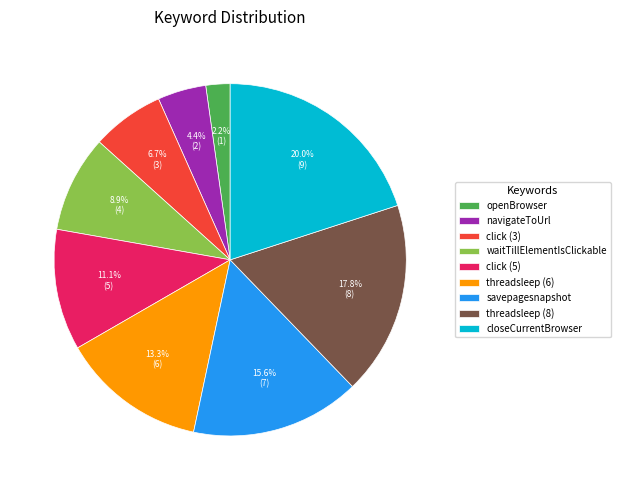

Approximately how many times larger is the value at waitTillElementIsClickable compared to click (3)?

1.3